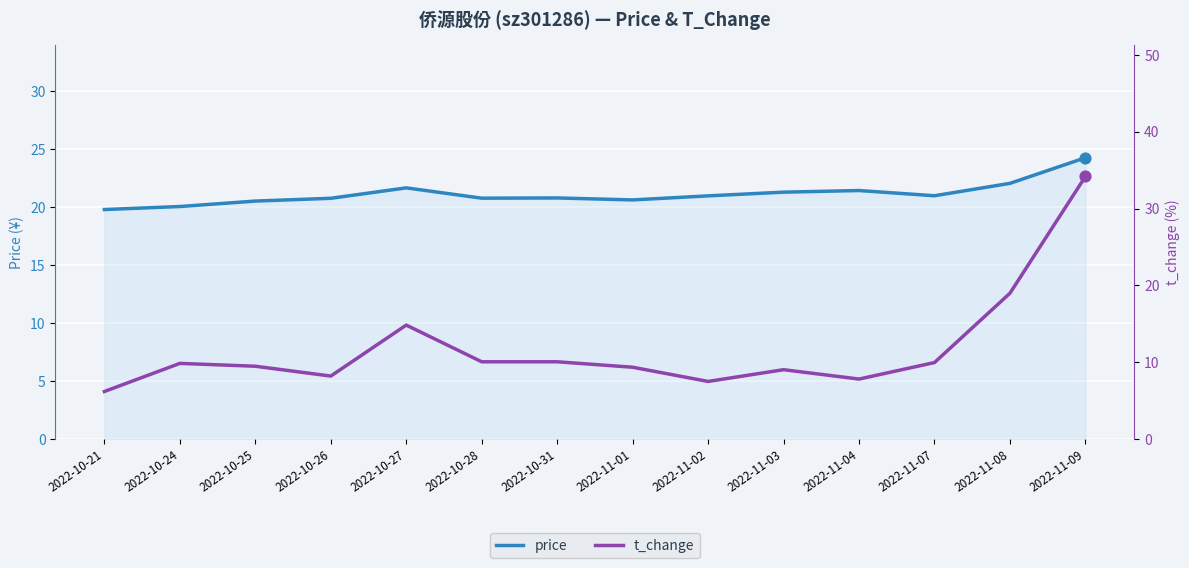

What is the total value across all series at 2022-10-21?

26.0